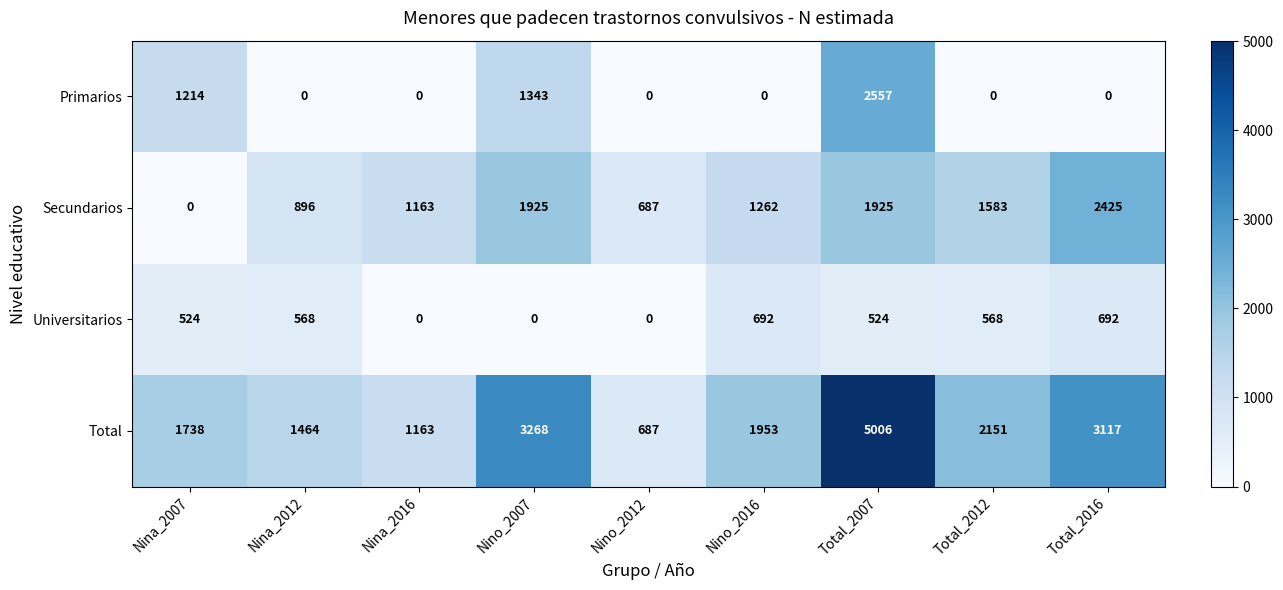

Between Nino_2012 and Total_2007, which series saw the biggest shift?

Total